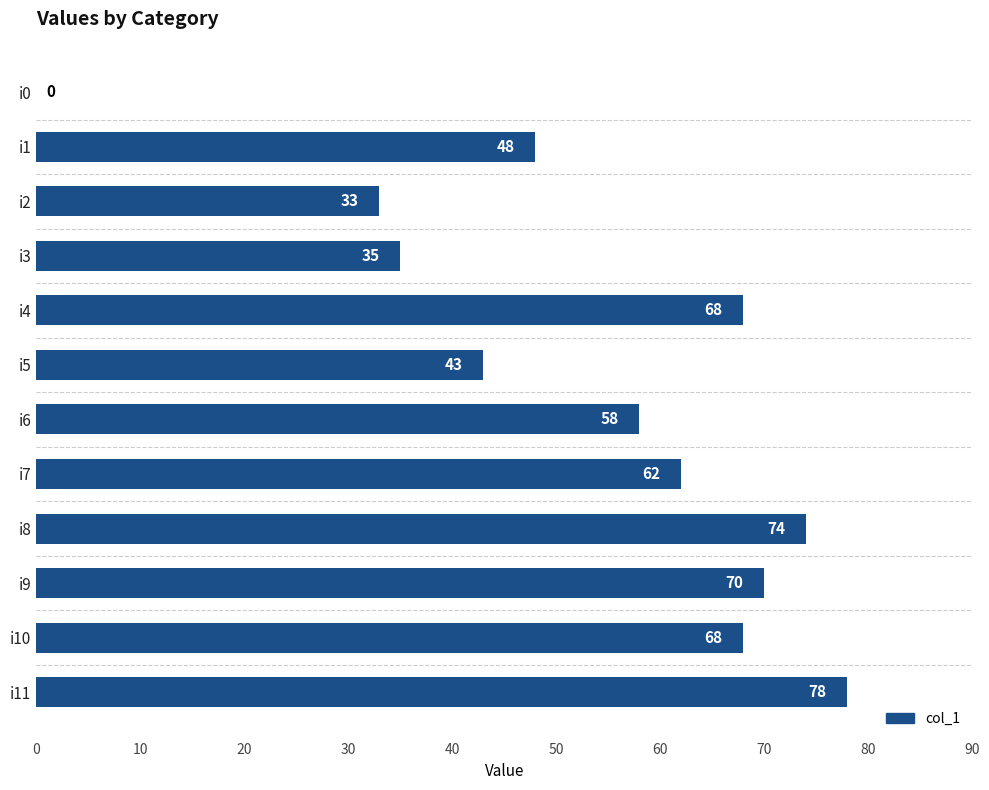

What is the average value?

53